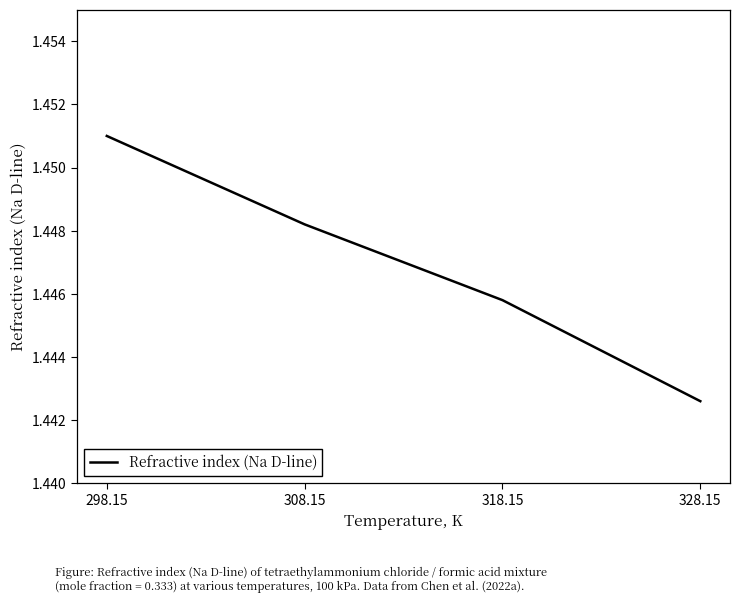

List the labels in order of value, largest first.

298.15, 308.15, 318.15, 328.15